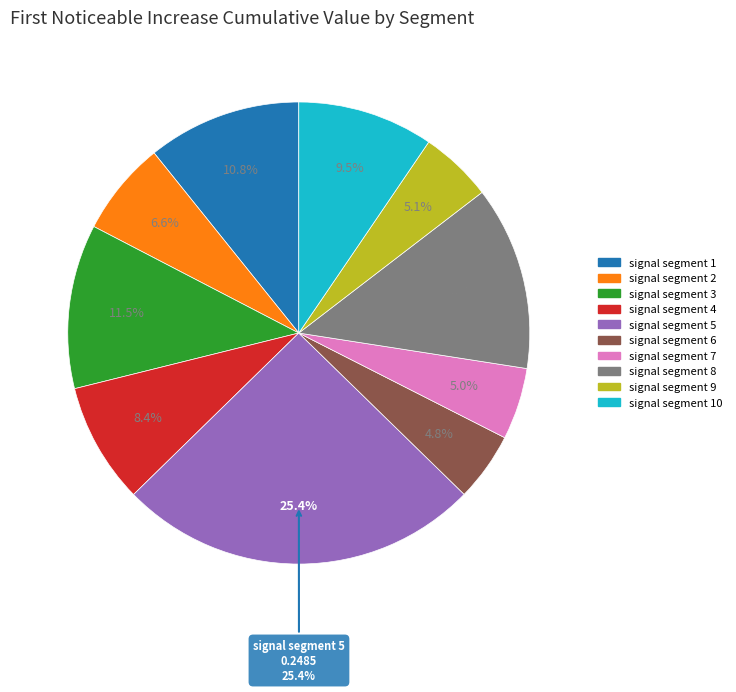

To the nearest percent, what is the average slice percentage?

10%